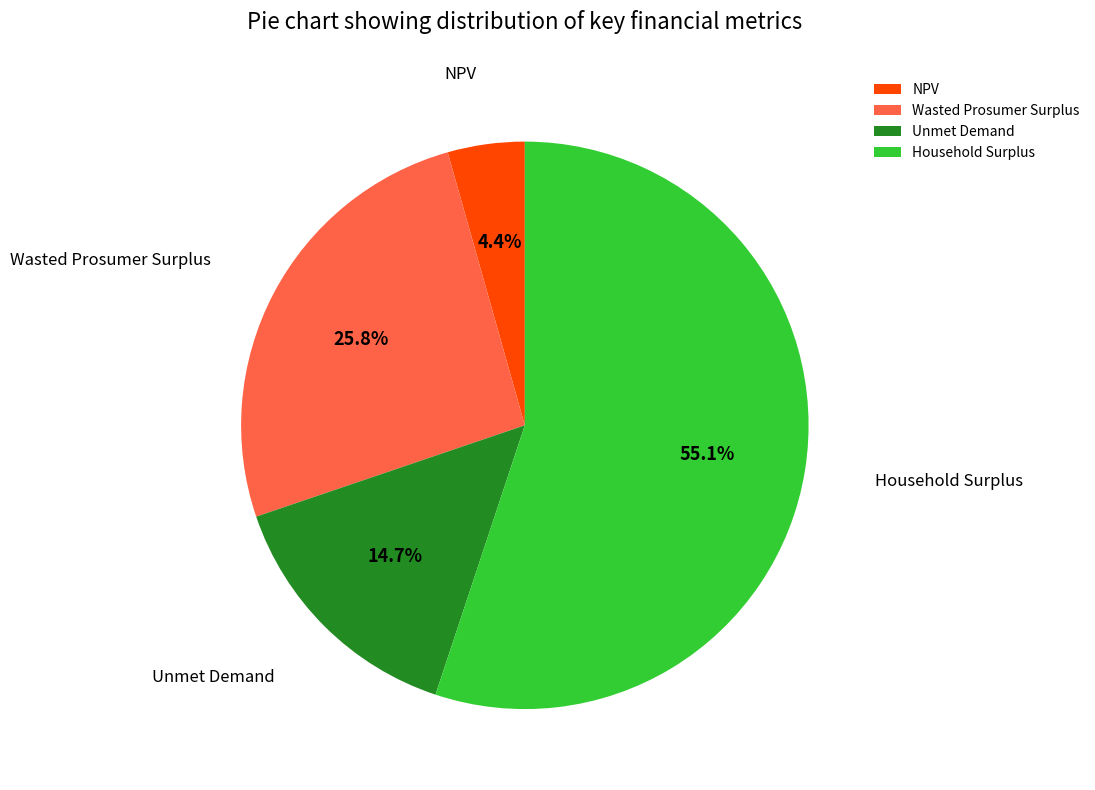

The Household Surplus slice represents 55% of the pie. True or false?

True